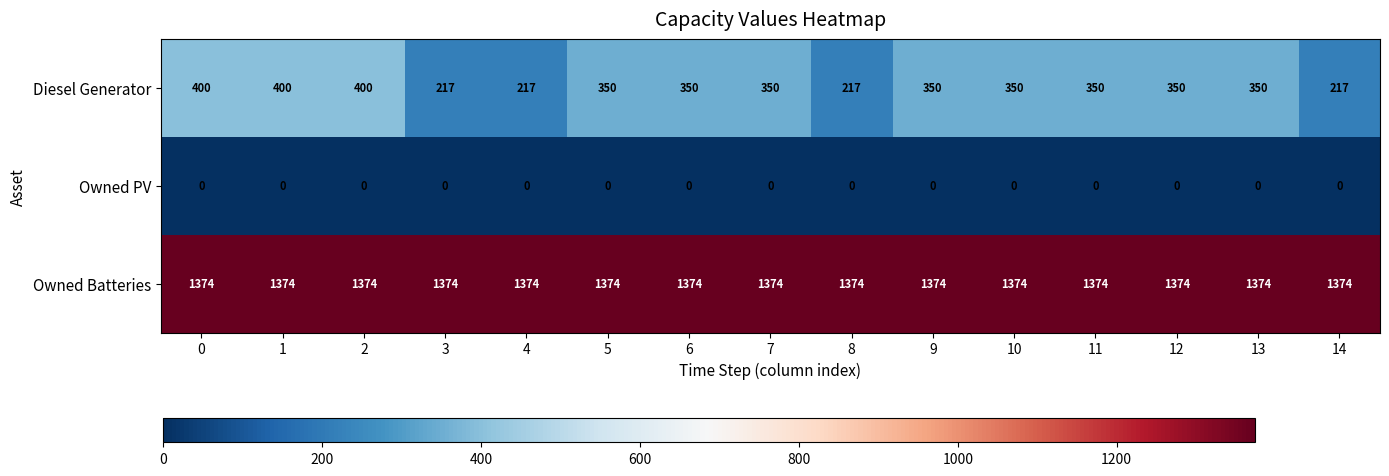

Which series has the largest range (max minus min)?

Diesel Generator